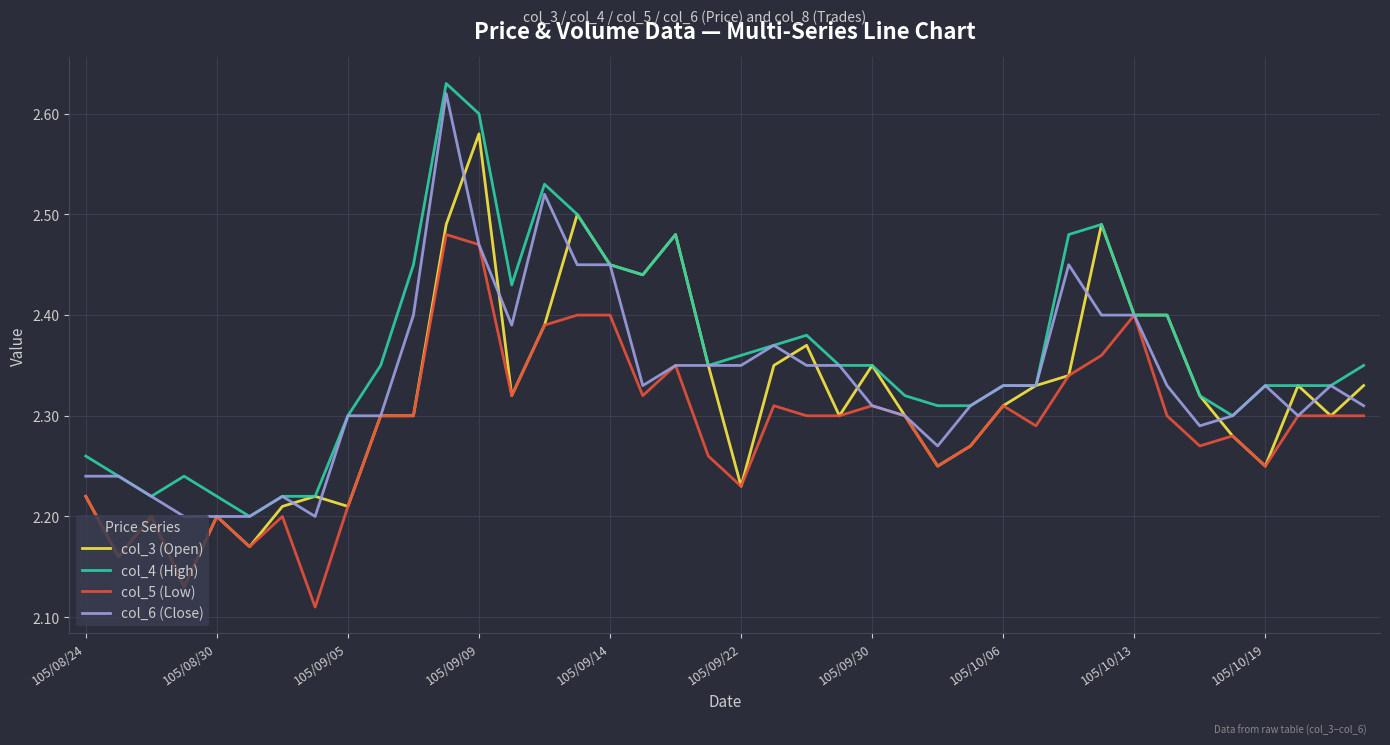

At how many categories does at least one series exceed 2?

40